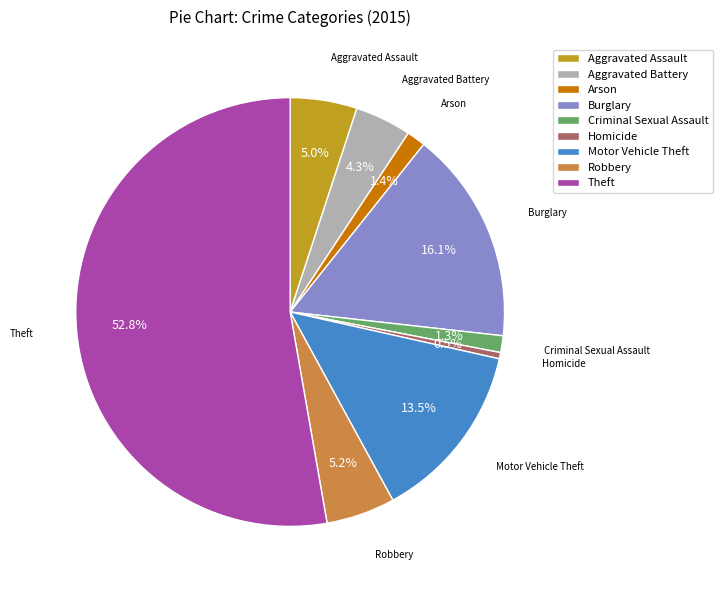

To the nearest percent, what is the difference between the Aggravated Assault and Theft slice percentages?

48%